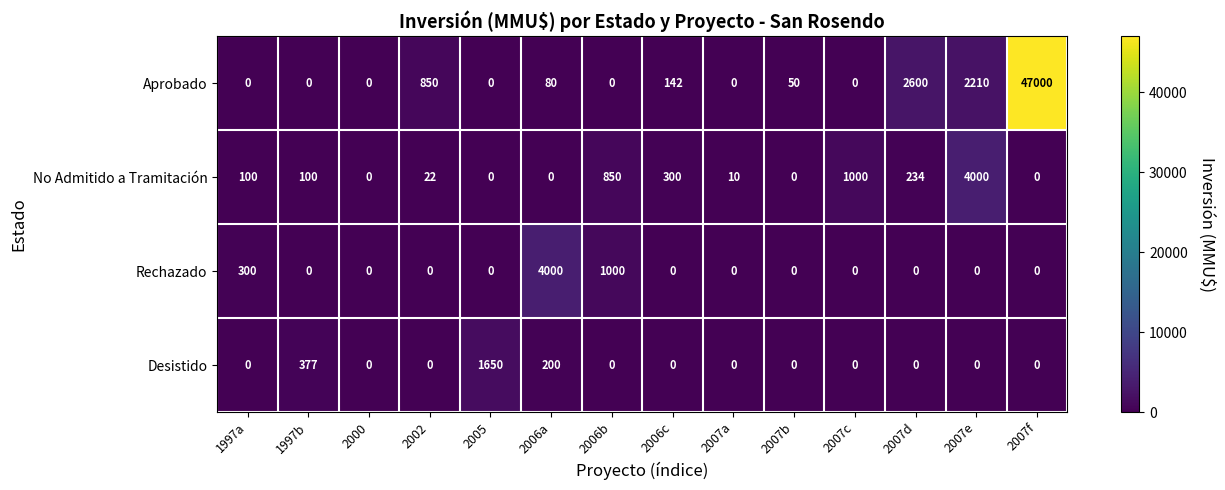

How many values in the Aprobado series are below 50?

7